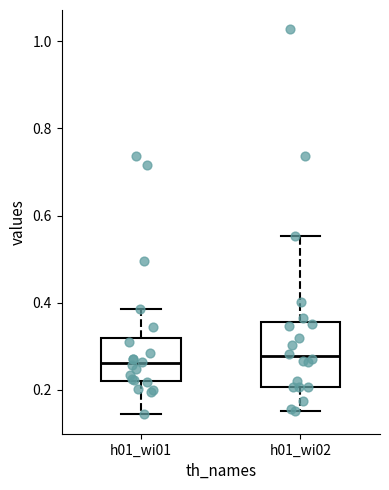

Reading left to right, transcribe this box plot: for each box, give where its median line is, the range the box spans, and where its two whiskers end, as read against the y-axis. The values are not printed on the chart, so give them approximately, as read against the axis.

h01_wi01: median 0.26, box 0.22 to 0.32, whiskers 0.14 to 0.38
h01_wi02: median 0.28, box 0.20 to 0.36, whiskers 0.14 to 0.56